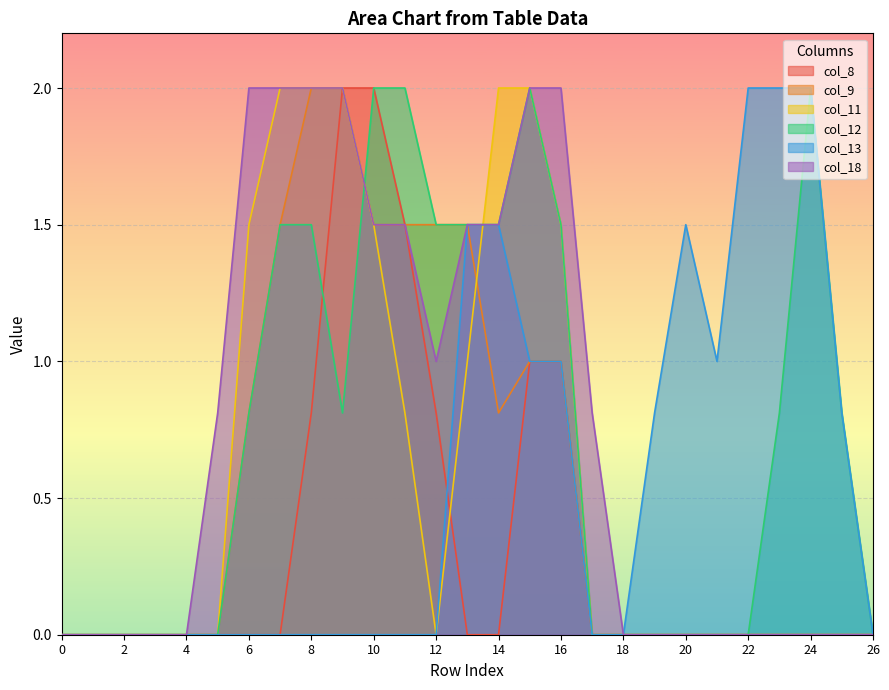

Reading right to left, list all the values displayed in this chart.

col_8: 26=0.0	25=0.0	24=0.0	23=0.0	22=0.0	21=0.0	20=0.0	19=0.0	18=0.0	17=0.0	16=1.0	15=1.0	14=0.0	13=0.0	12=0.8	11=1.5	10=2.0	9=2.0	8=0.8	7=0.0	6=0.0	5=0.0	4=0.0	3=0.0	2=0.0	1=0.0	0=0.0
col_9: 26=0.0	25=0.0	24=0.0	23=0.0	22=0.0	21=0.0	20=0.0	19=0.0	18=0.0	17=0.0	16=1.0	15=1.0	14=0.8	13=1.5	12=1.5	11=1.5	10=1.5	9=2.0	8=2.0	7=1.5	6=0.8	5=0.0	4=0.0	3=0.0	2=0.0	1=0.0	0=0.0
col_11: 26=0.0	25=0.0	24=0.0	23=0.0	22=0.0	21=0.0	20=0.0	19=0.0	18=0.0	17=0.0	16=1.5	15=2.0	14=2.0	13=1.0	12=0.0	11=0.8	10=1.5	9=2.0	8=2.0	7=2.0	6=1.5	5=0.0	4=0.0	3=0.0	2=0.0	1=0.0	0=0.0
col_12: 26=0.0	25=0.8	24=2.0	23=0.8	22=0.0	21=0.0	20=0.0	19=0.0	18=0.0	17=0.0	16=1.5	15=2.0	14=1.5	13=1.5	12=1.5	11=2.0	10=2.0	9=0.8	8=1.5	7=1.5	6=0.8	5=0.0	4=0.0	3=0.0	2=0.0	1=0.0	0=0.0
col_13: 26=0.0	25=0.8	24=2.0	23=2.0	22=2.0	21=1.0	20=1.5	19=0.8	18=0.0	17=0.0	16=1.0	15=1.0	14=1.5	13=1.5	12=0.0	11=0.0	10=0.0	9=0.0	8=0.0	7=0.0	6=0.0	5=0.0	4=0.0	3=0.0	2=0.0	1=0.0	0=0.0
col_18: 26=0.0	25=0.0	24=0.0	23=0.0	22=0.0	21=0.0	20=0.0	19=0.0	18=0.0	17=0.8	16=2.0	15=2.0	14=1.5	13=1.5	12=1.0	11=1.5	10=1.5	9=2.0	8=2.0	7=2.0	6=2.0	5=0.8	4=0.0	3=0.0	2=0.0	1=0.0	0=0.0